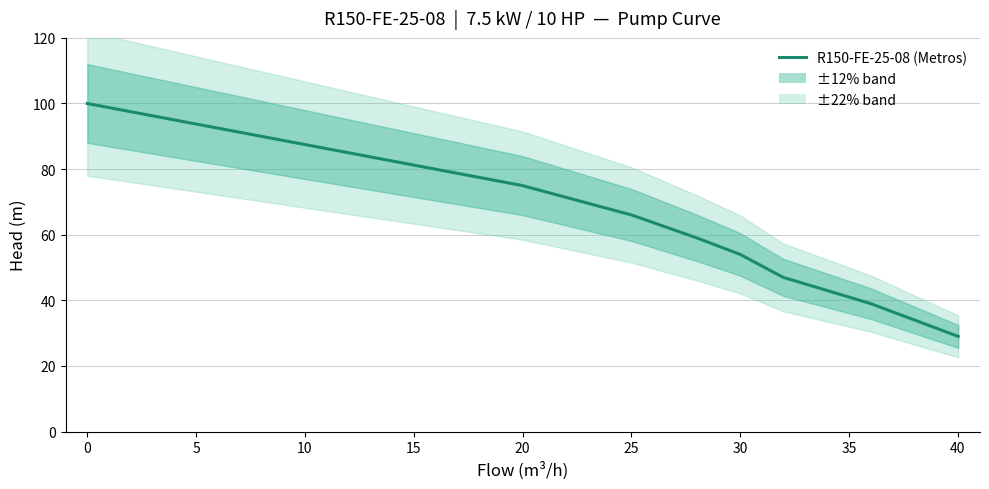

What is the difference between the maximum and minimum values?

71